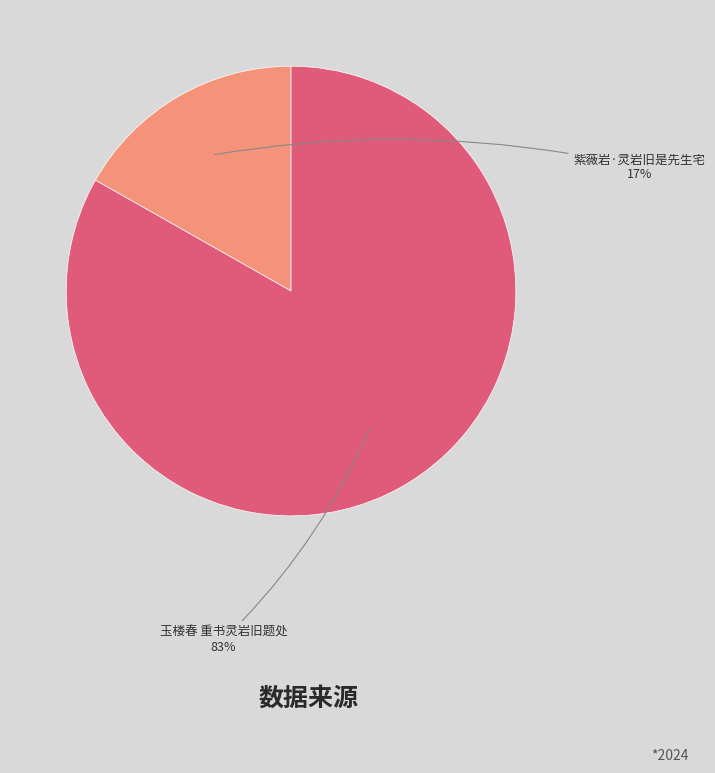

The 紫薇岩·灵岩旧是先生宅 slice represents 17% of the pie. True or false?

True